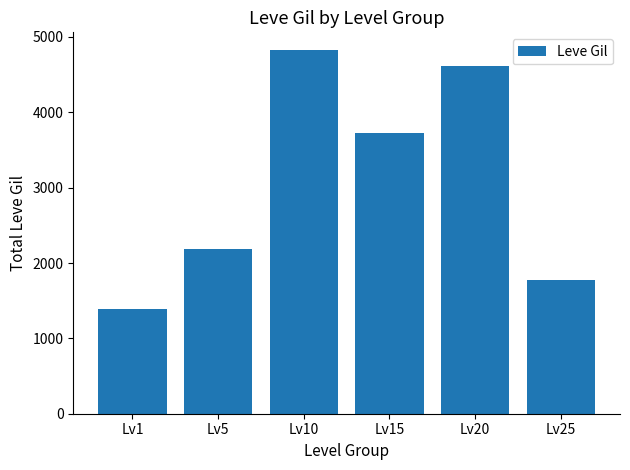

What is the change in value from Lv5 to Lv15?

+1540